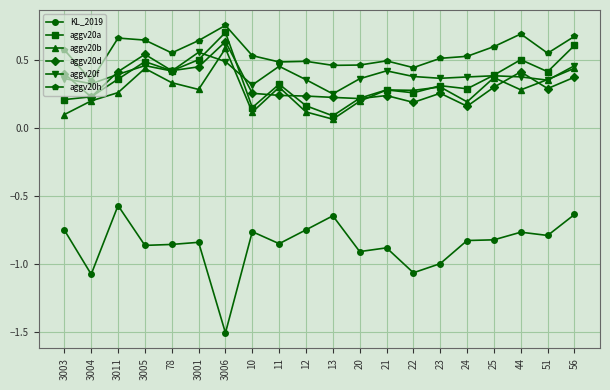

What is the difference between the highest and lowest values at 3001?

1.5